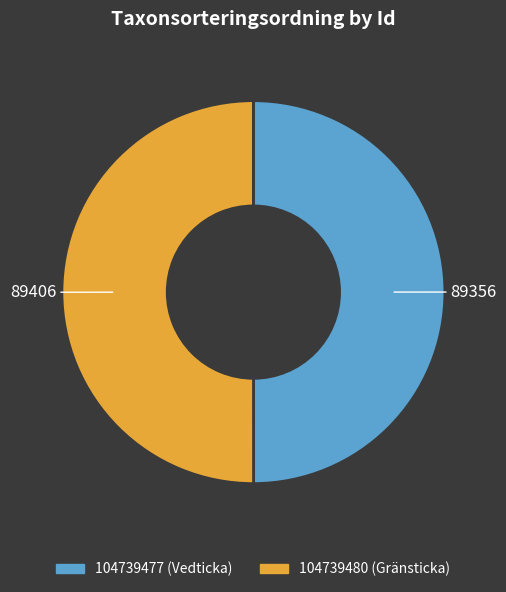

True or false: 104739477 accounts for 37% of the total.

False